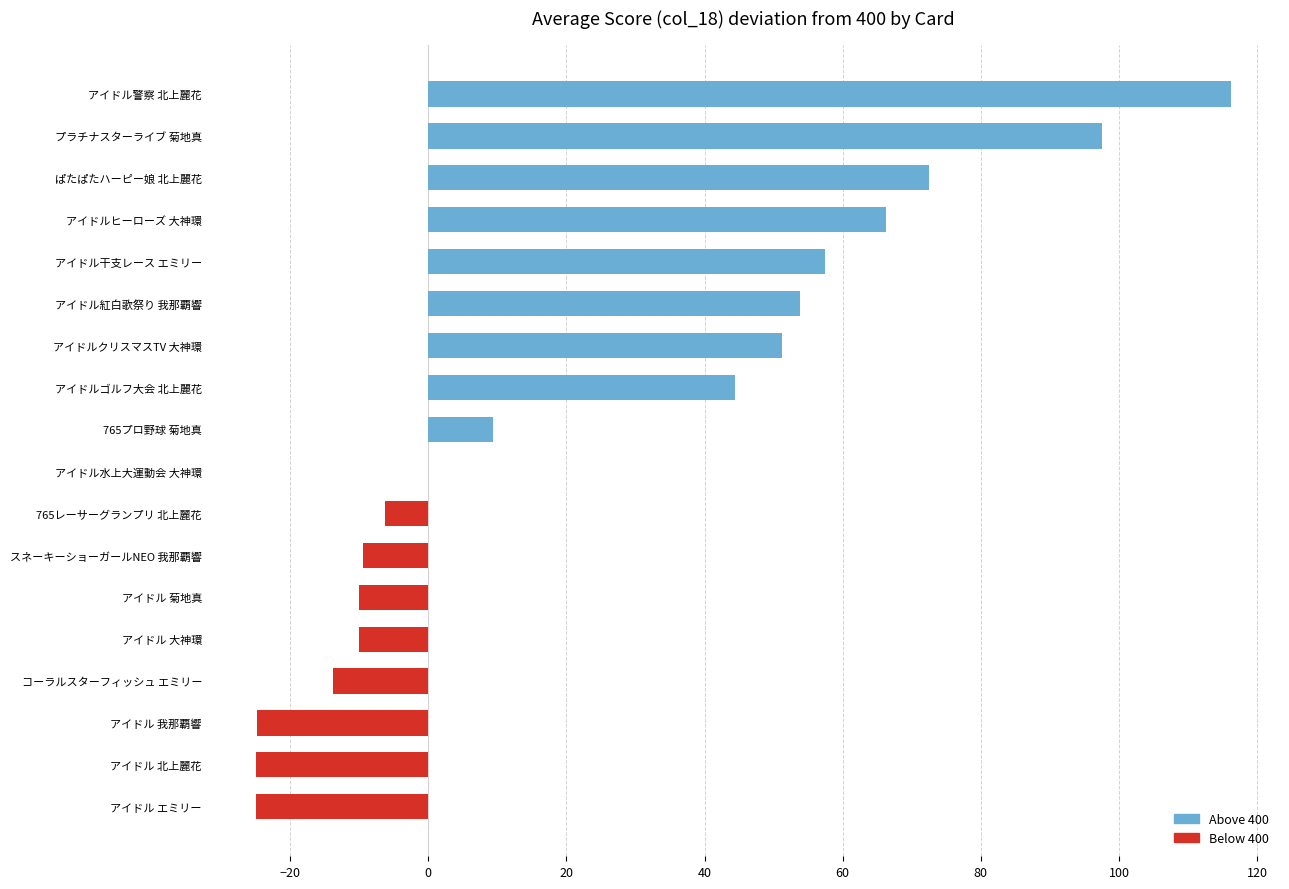

At which category does the chart reach its peak across all series?

アイドル警察 北上麗花